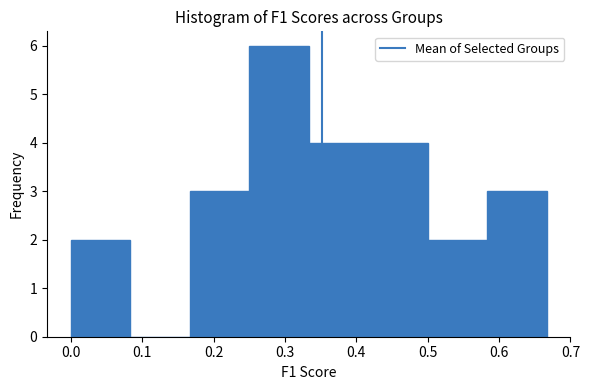

Which range on the x-axis has the tallest bar?

0.25 to 0.33